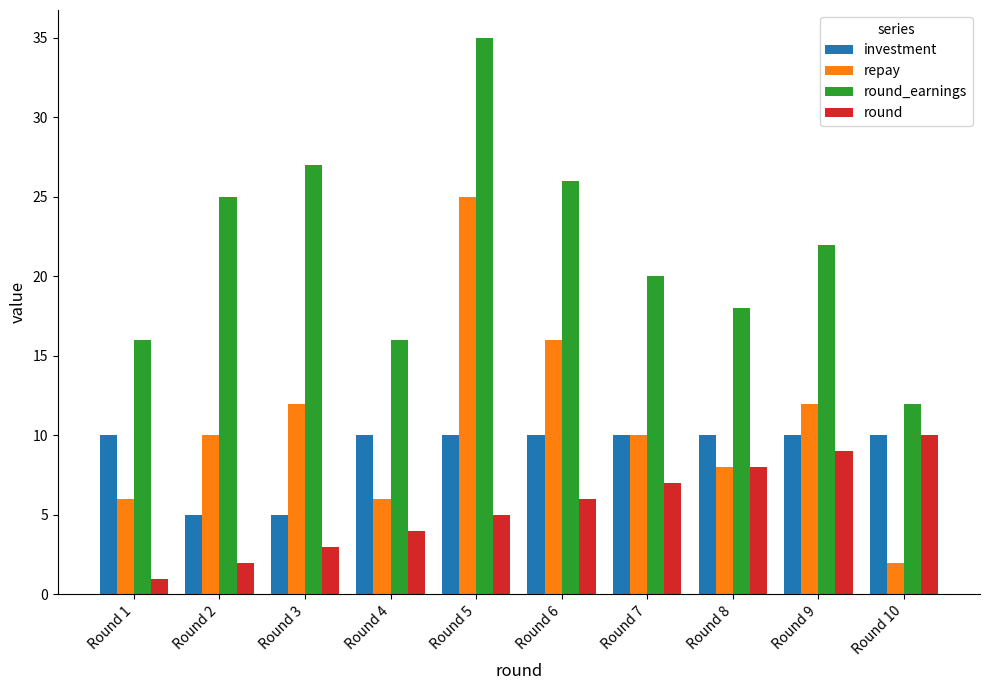

Count the round values in the range 3 to 8.

6